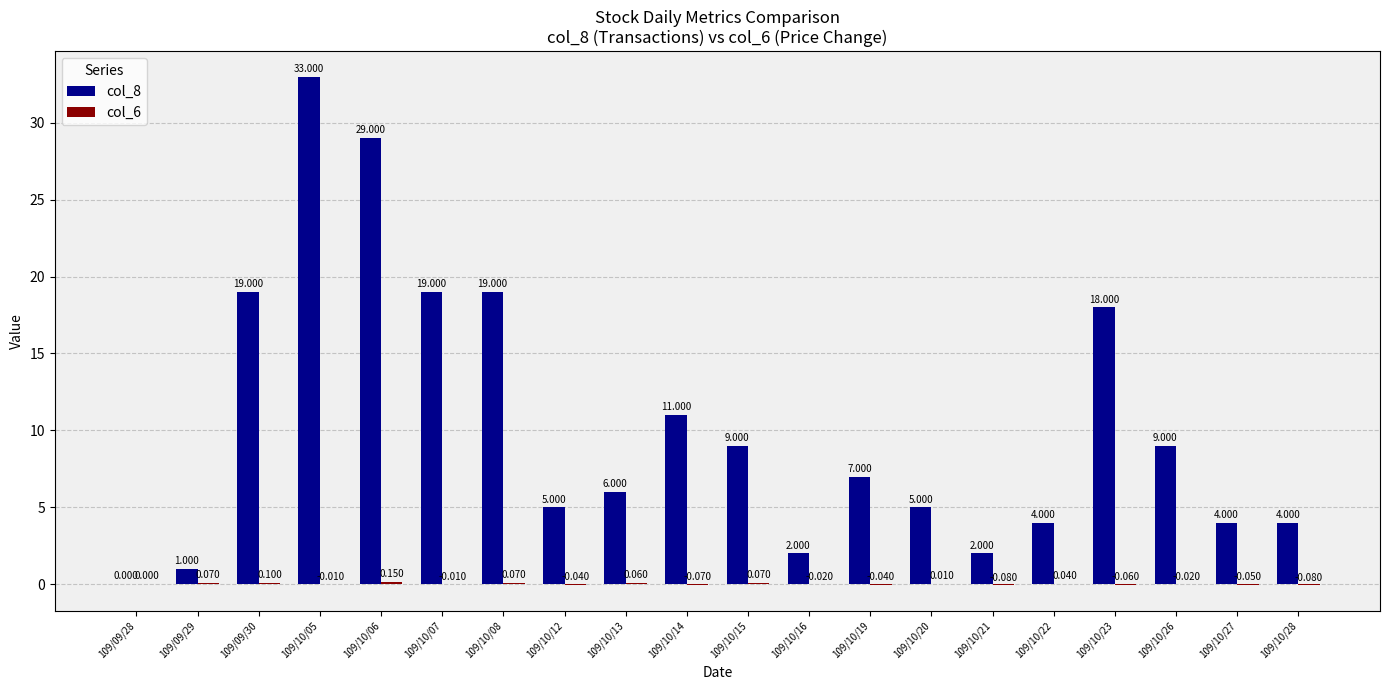

The value of col_8 at 109/10/26 is 13.5. True or false?

False